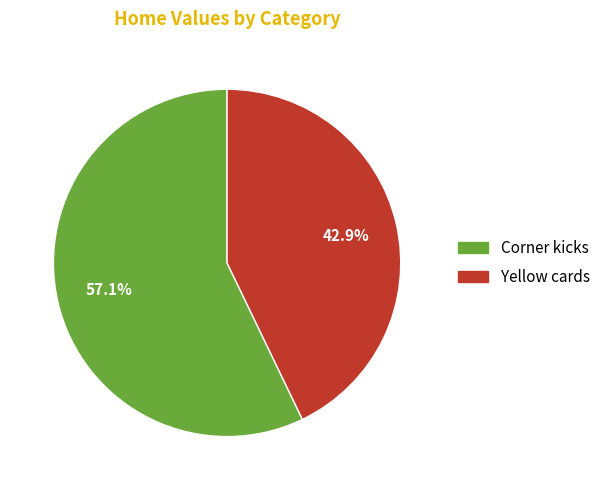

What is the ratio of the value at Corner kicks to the value at Yellow cards?

1.3